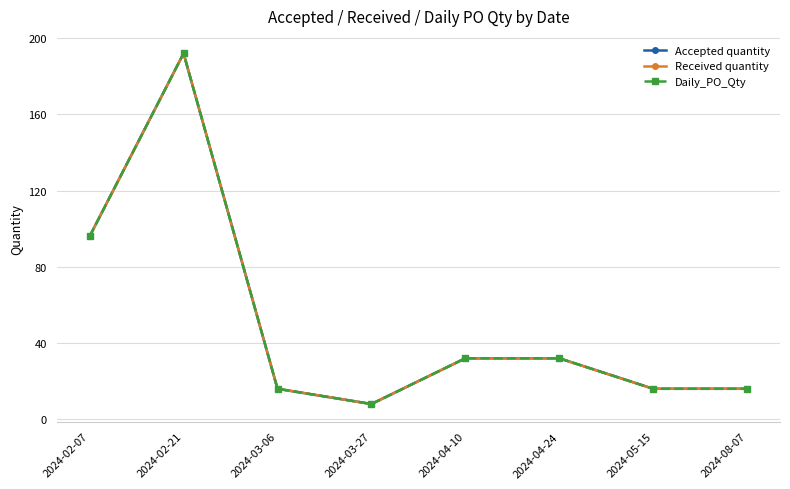

Is this an area chart (filled region under the line)?

No